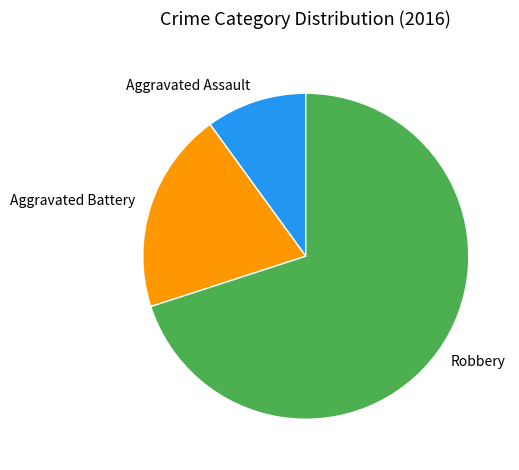

Is there any slice that represents more than half of the pie?

Yes